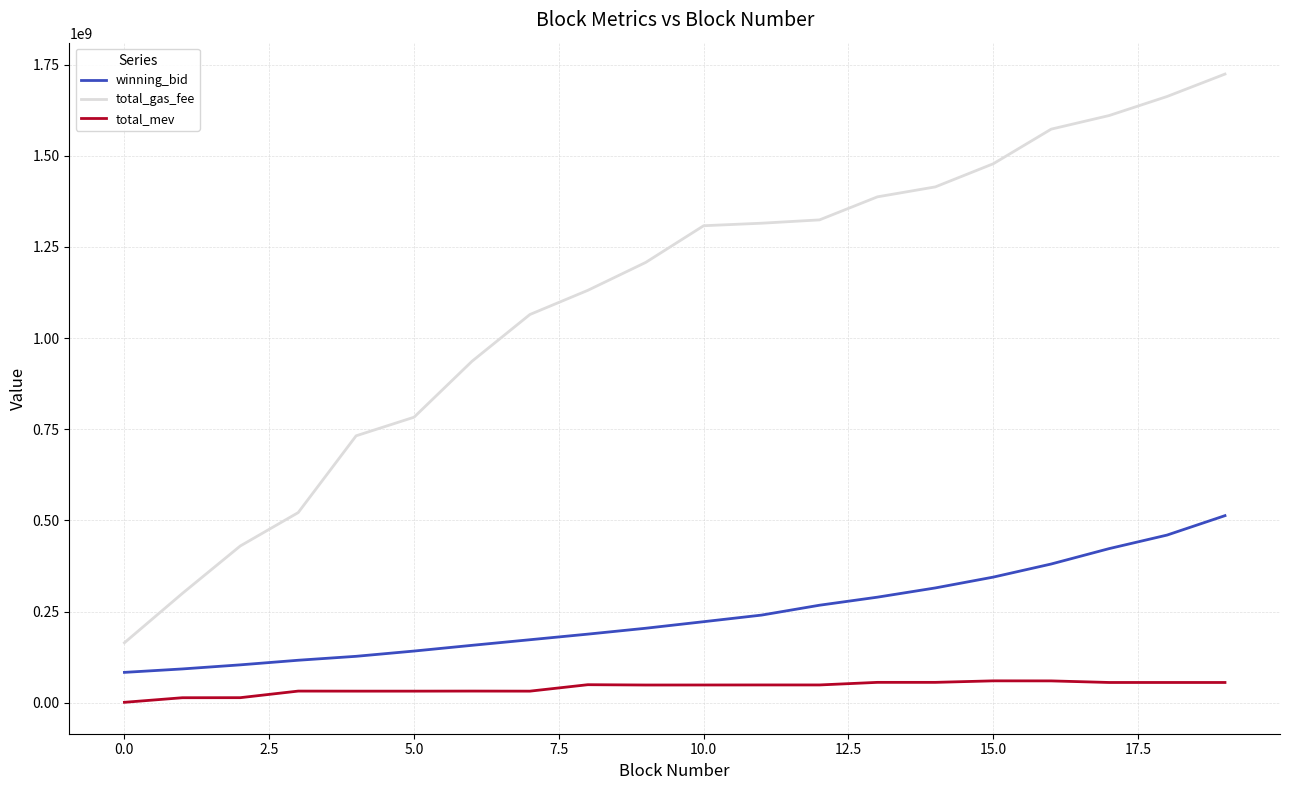

True or false: winning_bid and total_gas_fee intersect in this chart.

False